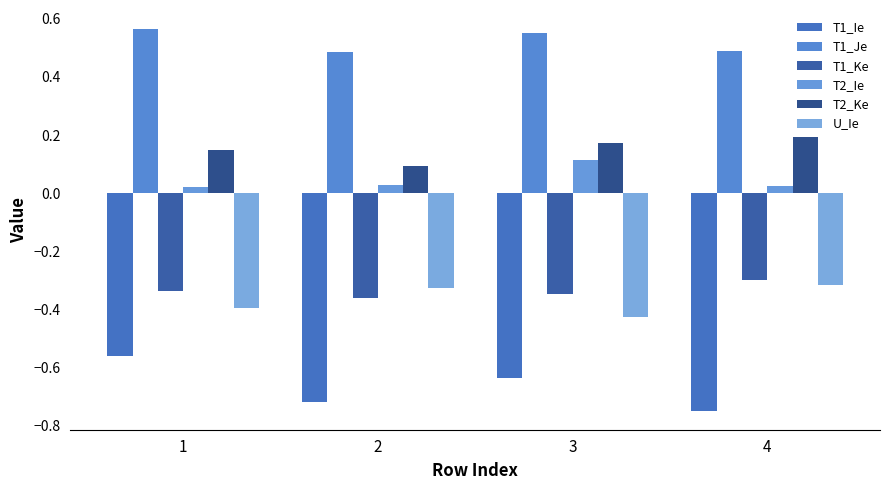

What is the difference between the T1_Ie values at 1 and 3?

0.1